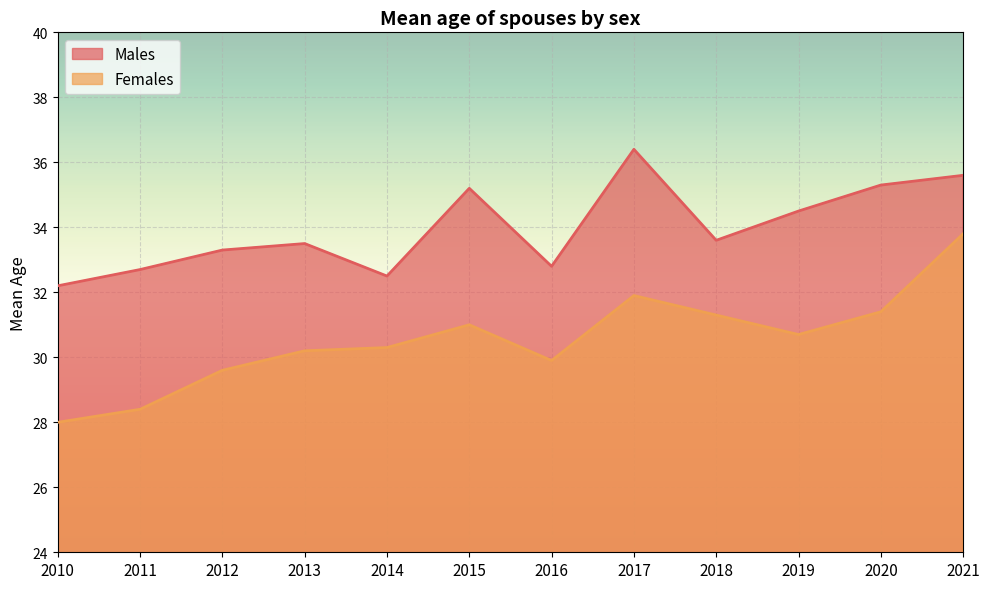

At how many categories does at least one series exceed 33?

8